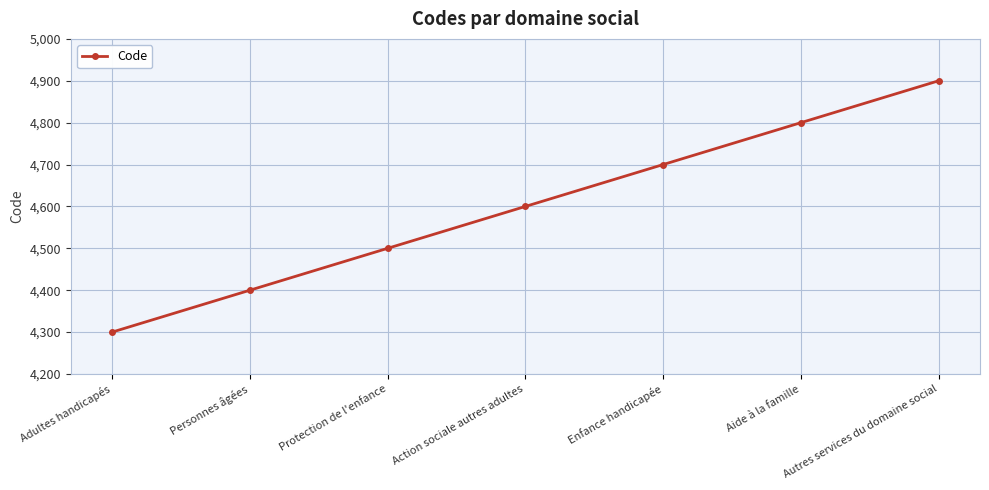

Count the values in the range 4400 to 4800.

5